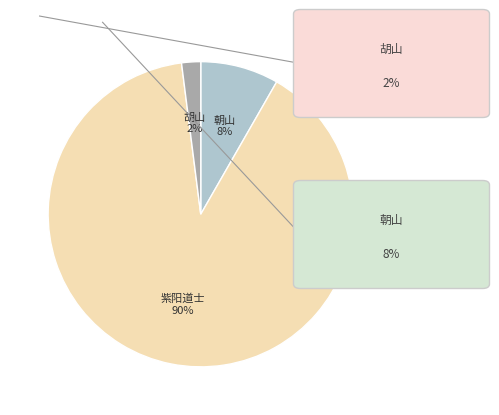

Does any single category account for the majority?

Yes